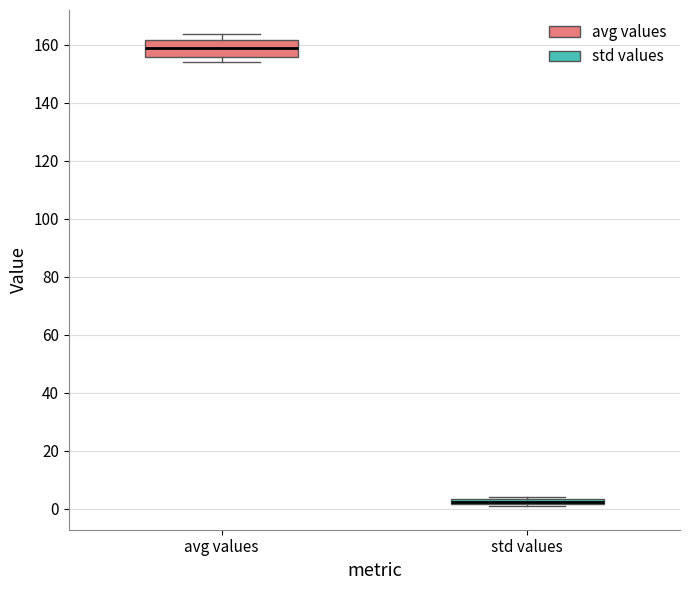

Which box has the highest median line?

avg values